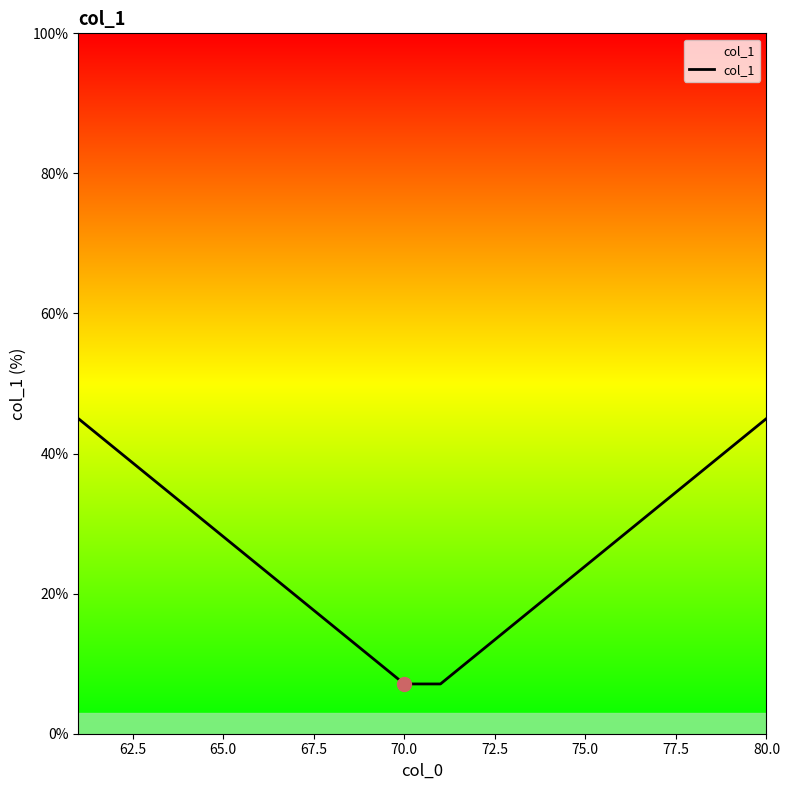

What is the difference between the maximum and minimum values?

37.9